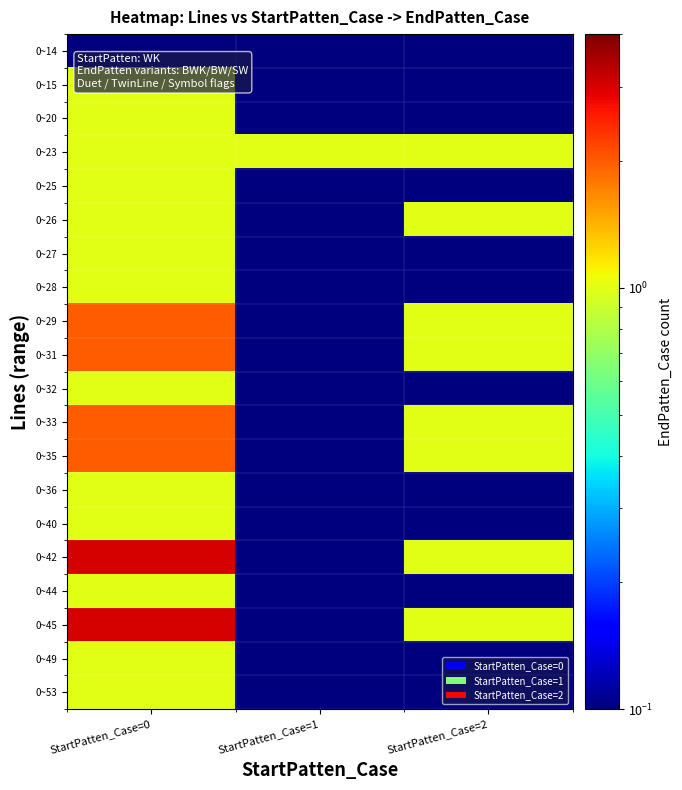

Reading left to right, transcribe all the data shown in this chart.

0~14: StartPatten_Case=0=0.0	StartPatten_Case=1=0.0	StartPatten_Case=2=0.0
0~15: StartPatten_Case=0=1.0	StartPatten_Case=1=0.0	StartPatten_Case=2=0.0
0~20: StartPatten_Case=0=1.0	StartPatten_Case=1=0.0	StartPatten_Case=2=0.0
0~23: StartPatten_Case=0=1.0	StartPatten_Case=1=1.0	StartPatten_Case=2=1.0
0~25: StartPatten_Case=0=1.0	StartPatten_Case=1=0.0	StartPatten_Case=2=0.0
0~26: StartPatten_Case=0=1.0	StartPatten_Case=1=0.0	StartPatten_Case=2=1.0
0~27: StartPatten_Case=0=1.0	StartPatten_Case=1=0.0	StartPatten_Case=2=0.0
0~28: StartPatten_Case=0=1.0	StartPatten_Case=1=0.0	StartPatten_Case=2=0.0
0~29: StartPatten_Case=0=2.0	StartPatten_Case=1=0.0	StartPatten_Case=2=1.0
0~31: StartPatten_Case=0=2.0	StartPatten_Case=1=0.0	StartPatten_Case=2=1.0
0~32: StartPatten_Case=0=1.0	StartPatten_Case=1=0.0	StartPatten_Case=2=0.0
0~33: StartPatten_Case=0=2.0	StartPatten_Case=1=0.0	StartPatten_Case=2=1.0
0~35: StartPatten_Case=0=2.0	StartPatten_Case=1=0.0	StartPatten_Case=2=1.0
0~36: StartPatten_Case=0=1.0	StartPatten_Case=1=0.0	StartPatten_Case=2=0.0
0~40: StartPatten_Case=0=1.0	StartPatten_Case=1=0.0	StartPatten_Case=2=0.0
0~42: StartPatten_Case=0=3.0	StartPatten_Case=1=0.0	StartPatten_Case=2=1.0
0~44: StartPatten_Case=0=1.0	StartPatten_Case=1=0.0	StartPatten_Case=2=0.0
0~45: StartPatten_Case=0=3.0	StartPatten_Case=1=0.0	StartPatten_Case=2=1.0
0~49: StartPatten_Case=0=1.0	StartPatten_Case=1=0.0	StartPatten_Case=2=0.0
0~53: StartPatten_Case=0=1.0	StartPatten_Case=1=0.0	StartPatten_Case=2=0.0